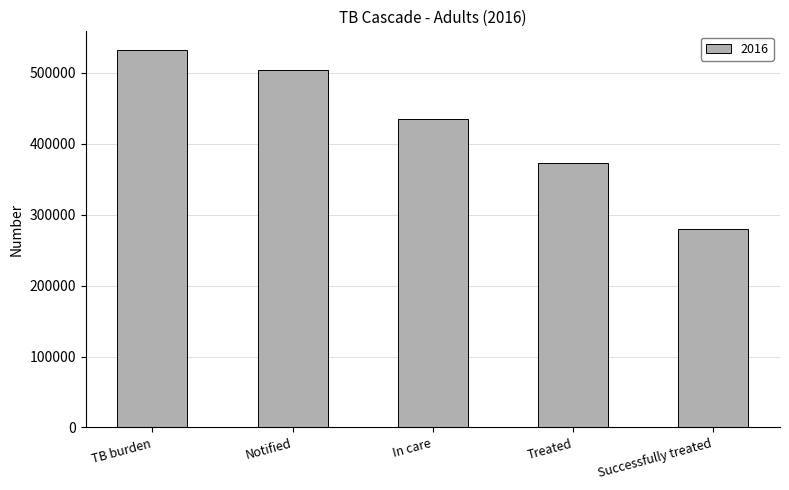

What is the label of the 1st bar from the right?

Successfully treated